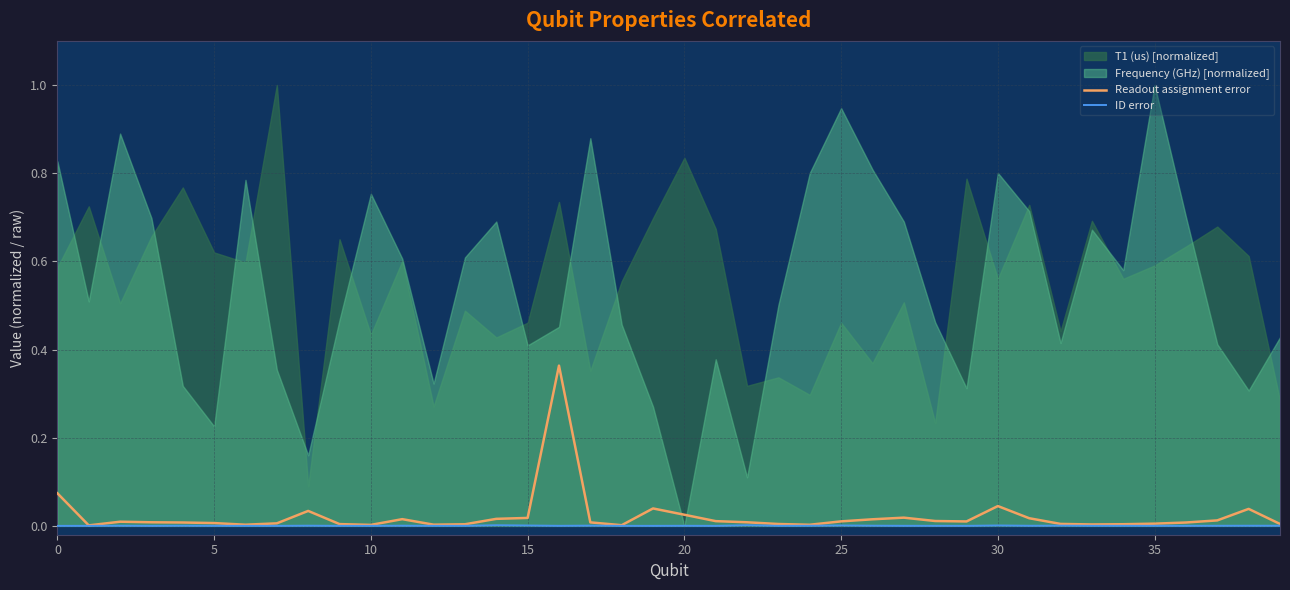

At which category is the sum across all series the highest?

16